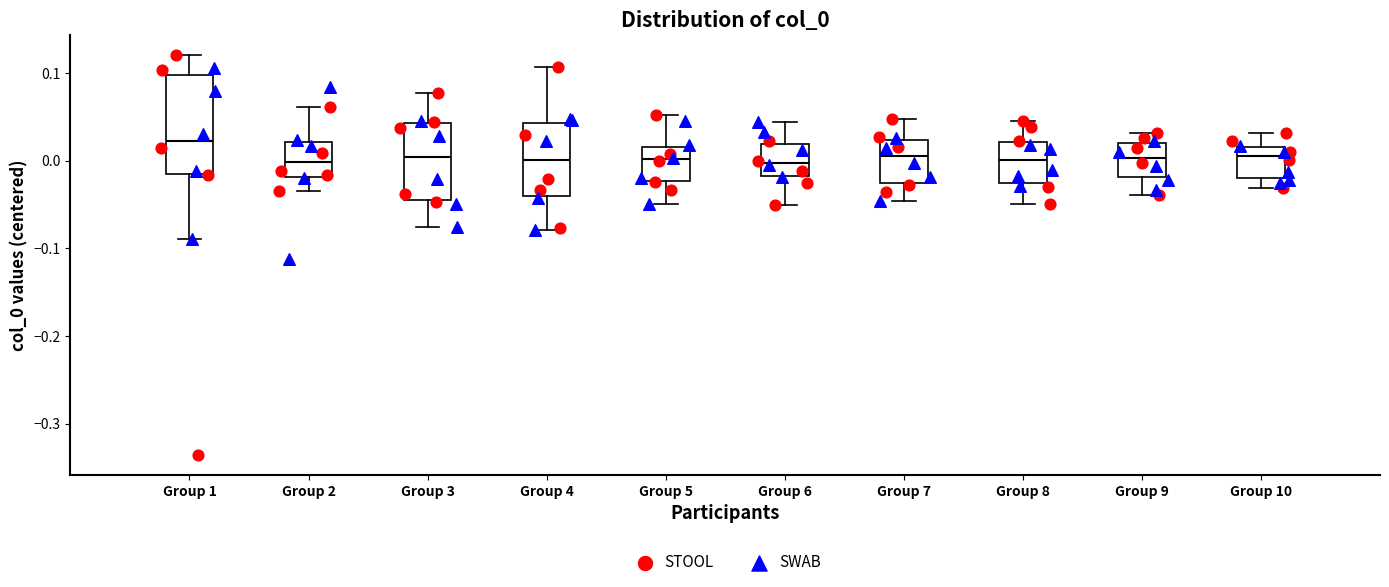

Where does the upper whisker of the box for Group 9 end on the y-axis? The values are not printed on the chart, so give them approximately, as read against the axis.

0.03